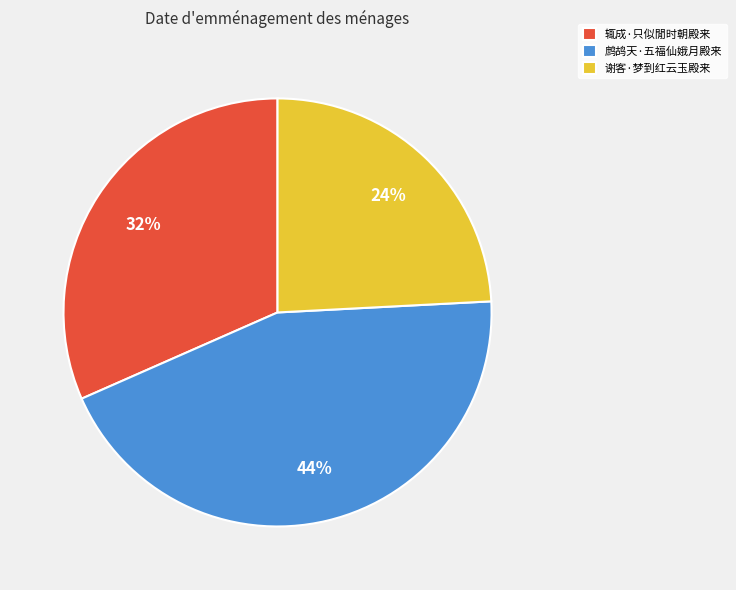

To the nearest percent, what portion does 谢客·梦到红云玉殿来 represent?

24%